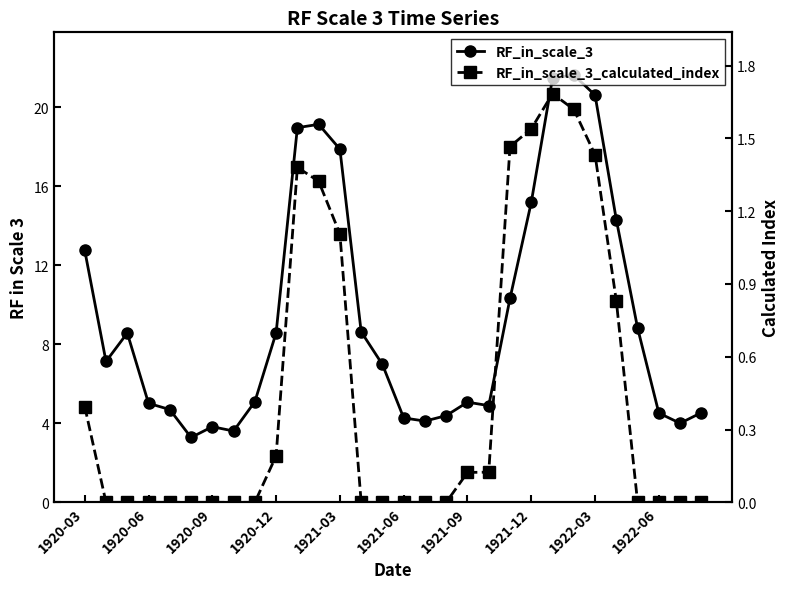

Which has a higher value, 27 or 17?

27